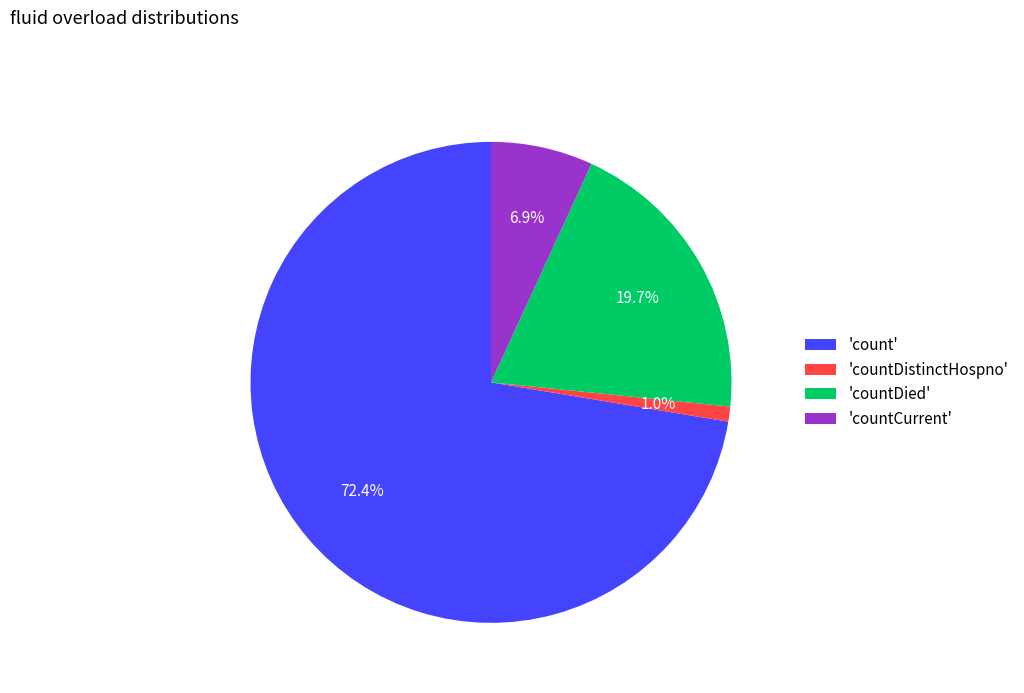

Which slice represents more than half of the pie?

'count'